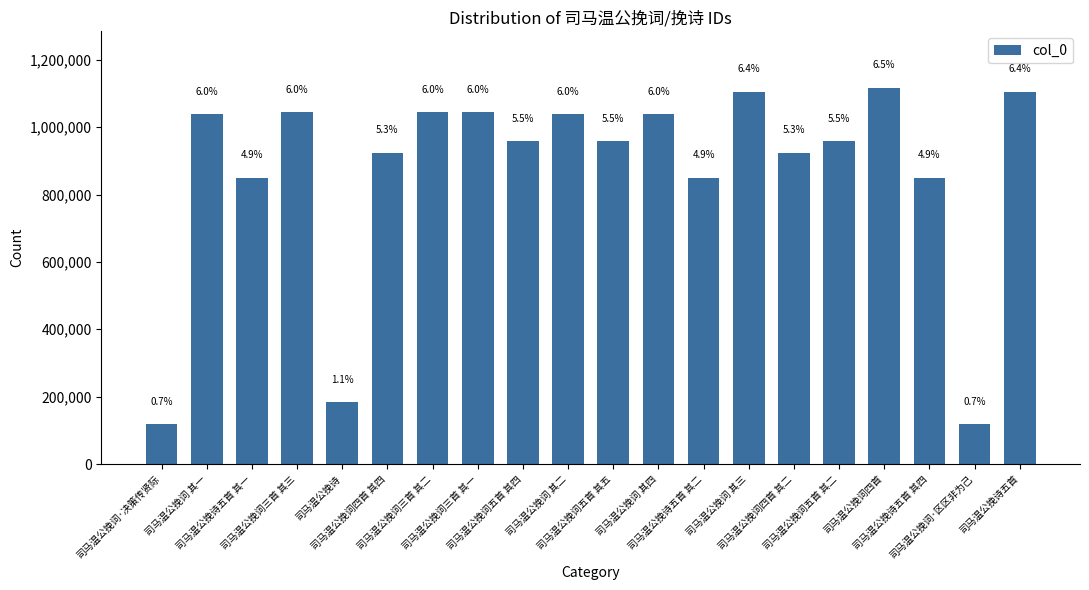

Approximately how many times larger is the value at 司马温公挽词 其一 compared to 司马温公挽词三首 其一?

1.0